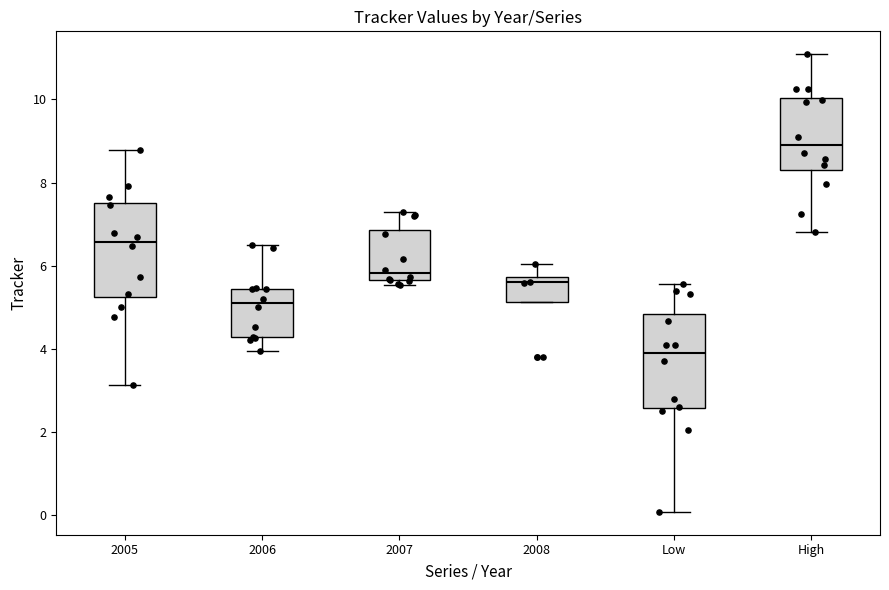

Which box's median line is the lowest?

Low